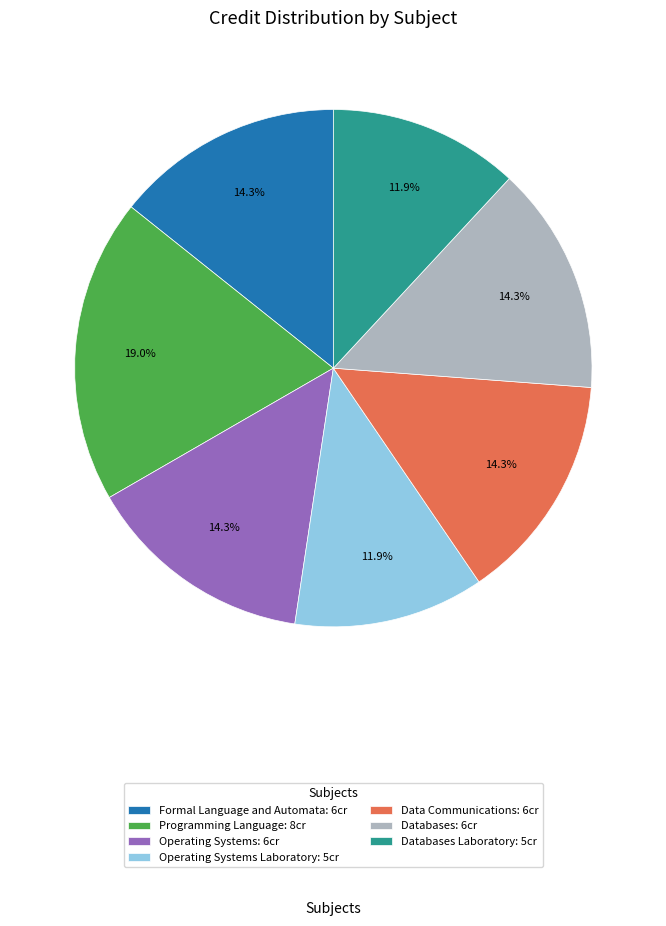

Which category has the biggest portion of the pie?

Programming Language: 8cr